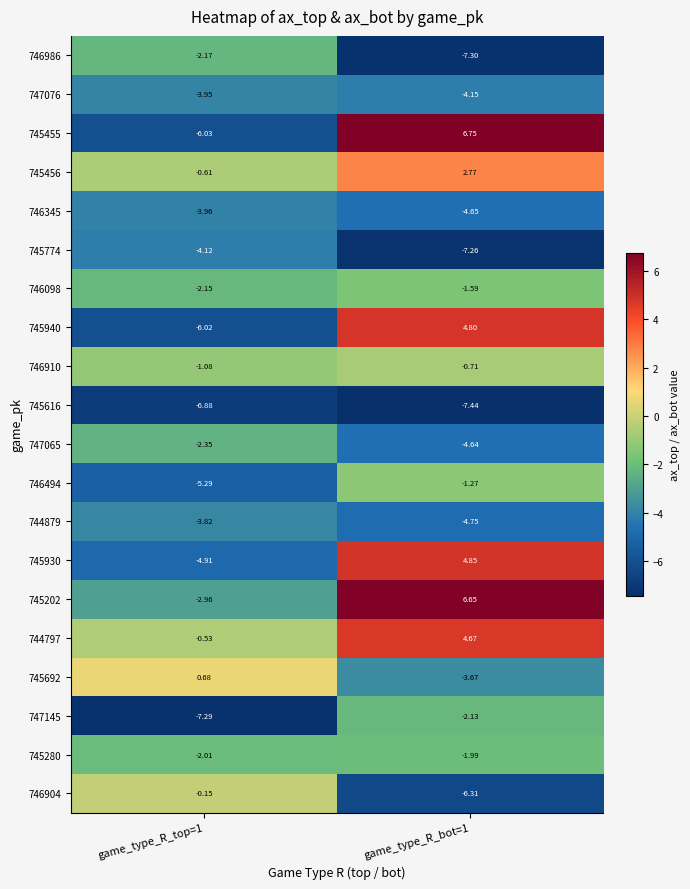

Is the value of 744879 at game_type_R_bot=1 greater than the value of 745930 at game_type_R_top=1?

Yes